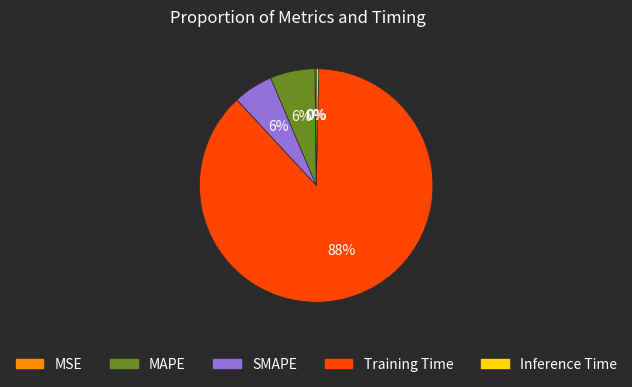

Is it true that Training Time is 88% of the pie?

True